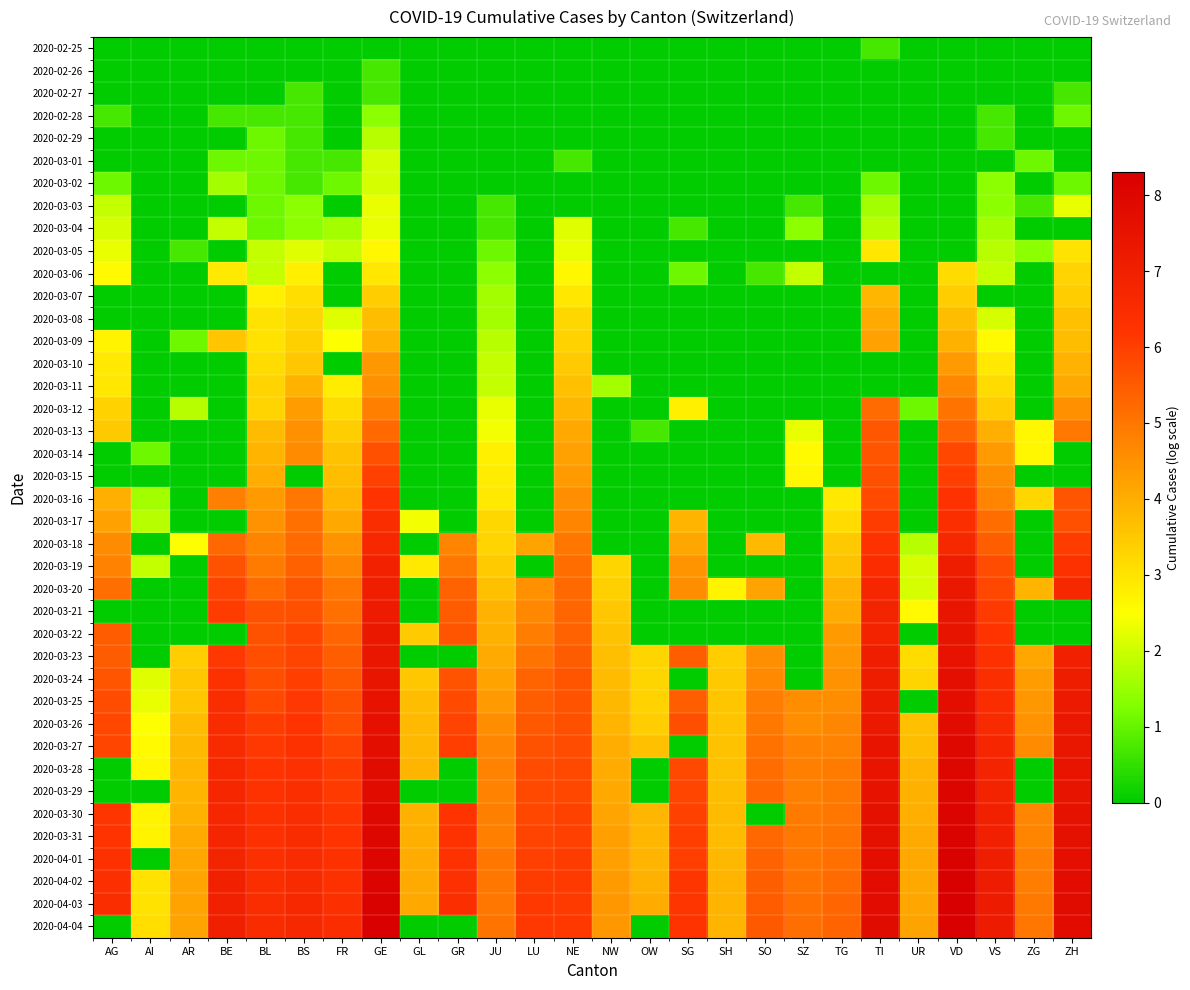

How many distinct data groups are displayed?

40